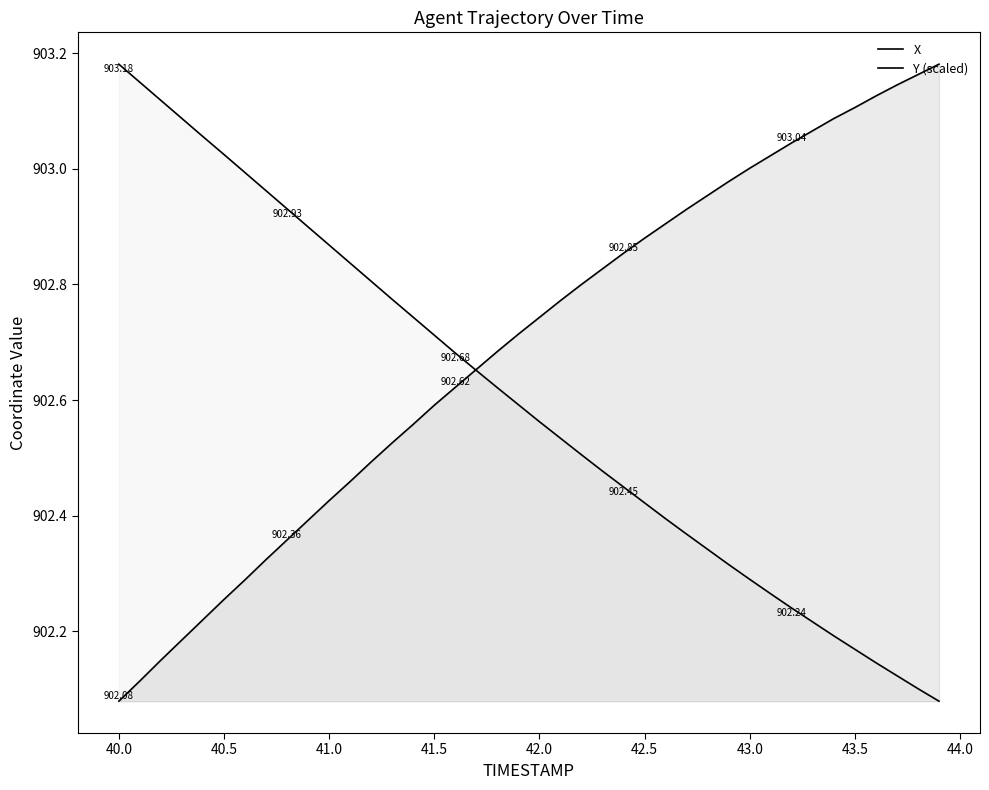

True or false: X has more than 0 points higher than both neighbors.

False